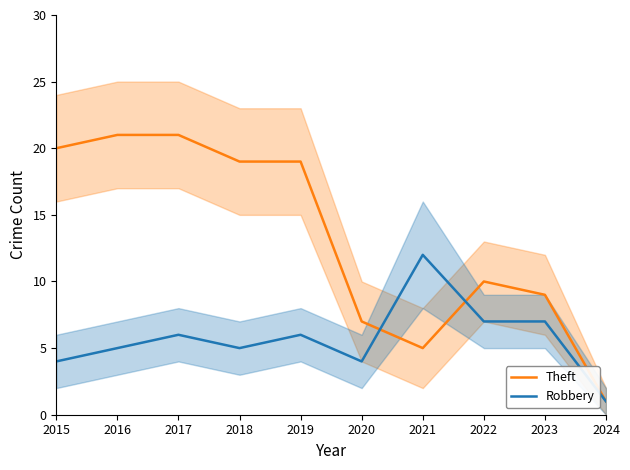

Does the chart have visible grid lines?

No